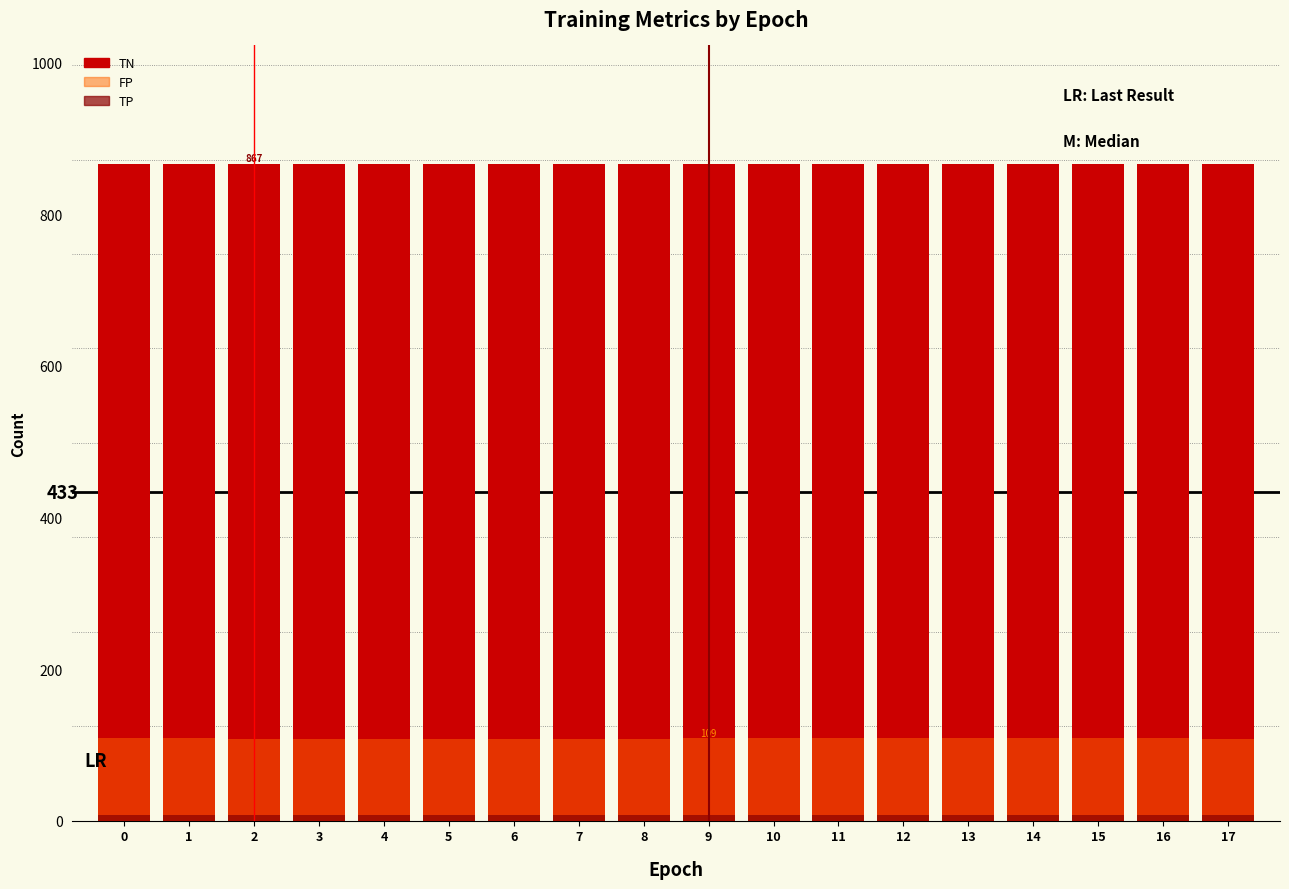

Is the value of TN at 7 greater than the value of TP at 16?

Yes